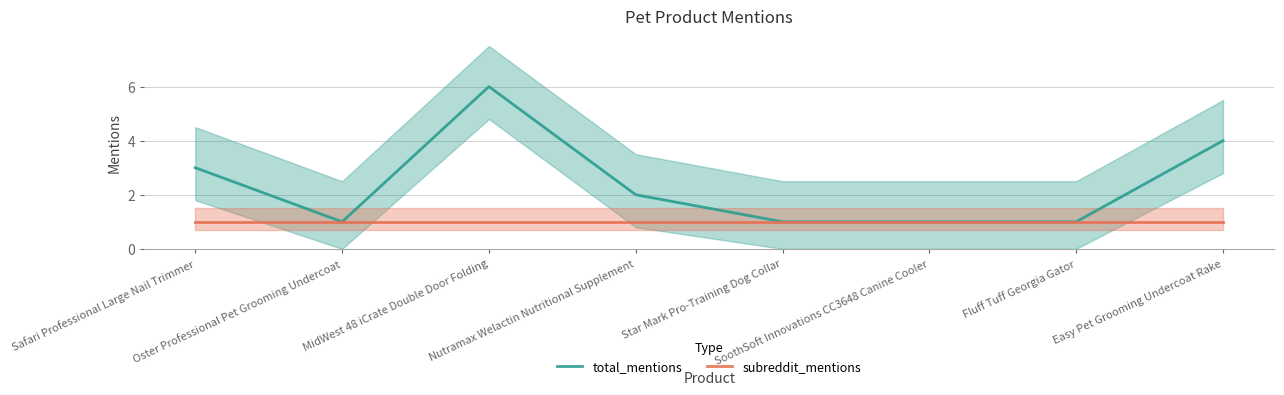

The subreddit_mentions series shows 0 at SoothSoft Innovations CC3648 Canine Cooler. True or false?

False